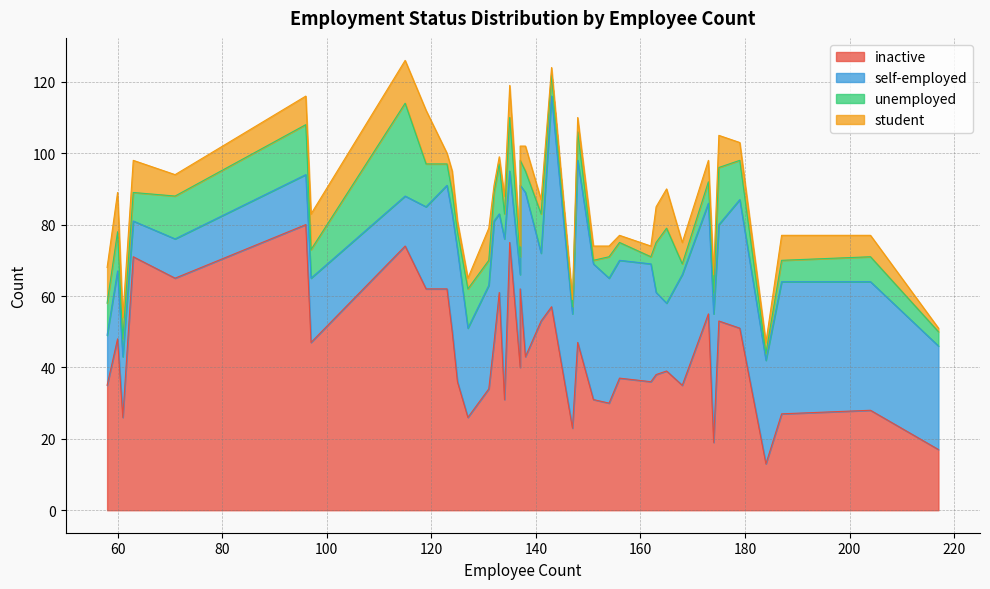

At how many categories does at least one series exceed 37?

25